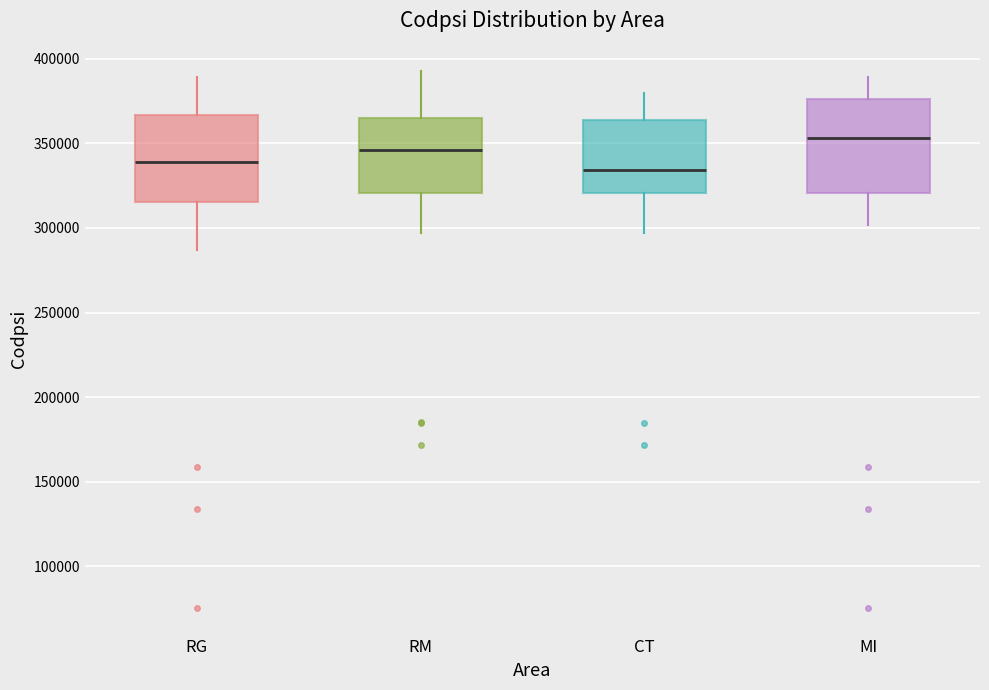

Reading left to right, transcribe this box plot: for each box, give where its median line is, the range the box spans, and where its two whiskers end, as read against the y-axis. The values are not printed on the chart, so give them approximately, as read against the axis.

RG: median 340000, box 315000 to 365000, whiskers 285000 to 390000
RM: median 345000, box 320000 to 365000, whiskers 295000 to 395000
CT: median 335000, box 320000 to 365000, whiskers 295000 to 380000
MI: median 355000, box 320000 to 375000, whiskers 300000 to 390000